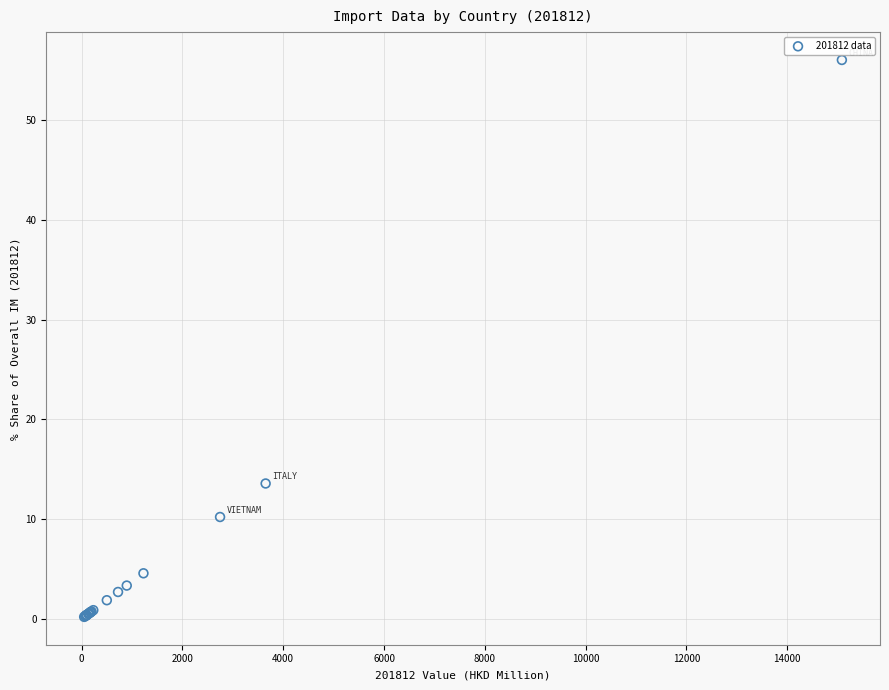

What Y value in the scatter plot is closest to 28?

13.6